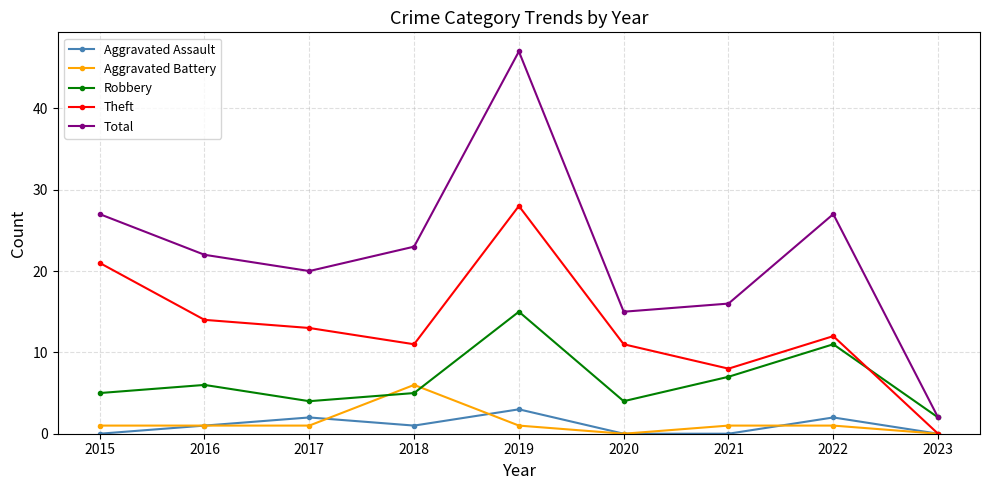

Between 2016 and 2018, which series saw the biggest shift?

Aggravated Battery